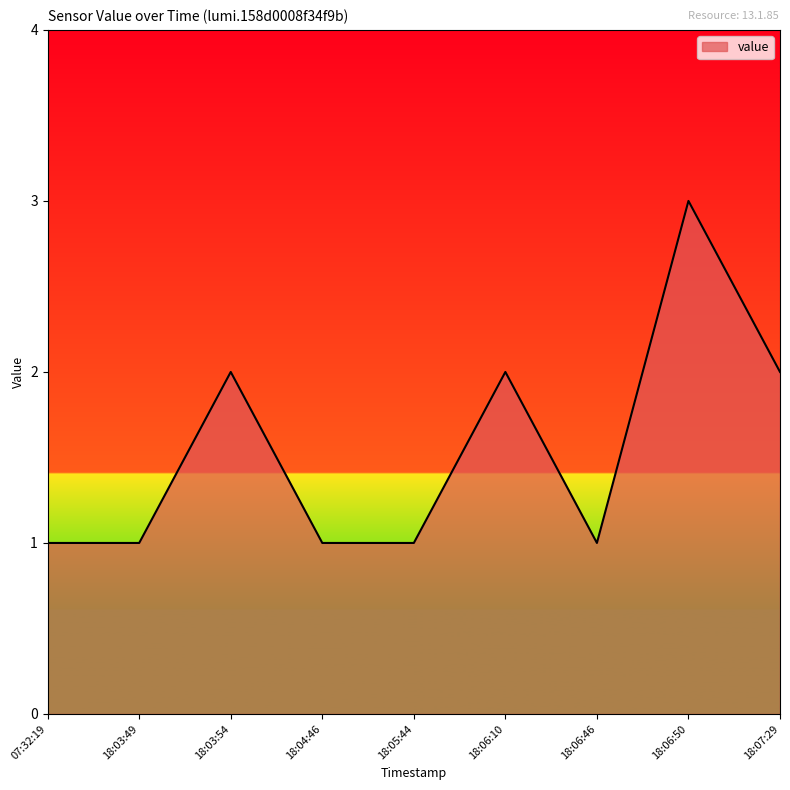

How many series are shown in this chart?

1